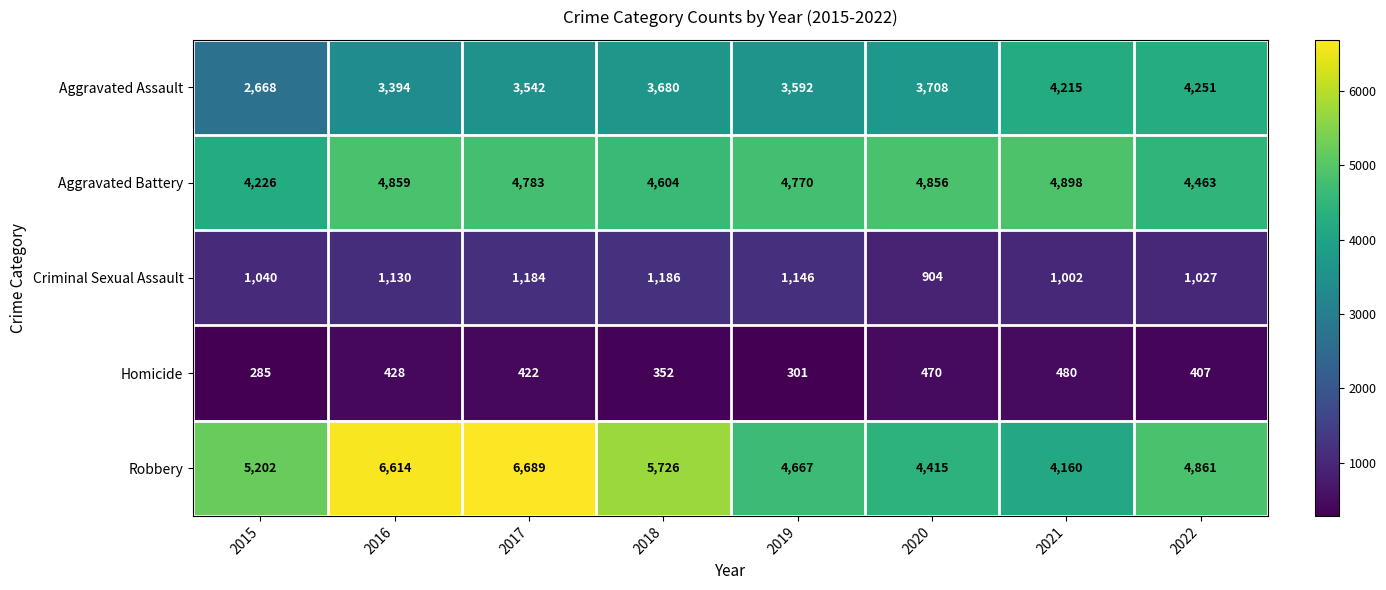

Which series has the largest total across all categories?

Robbery